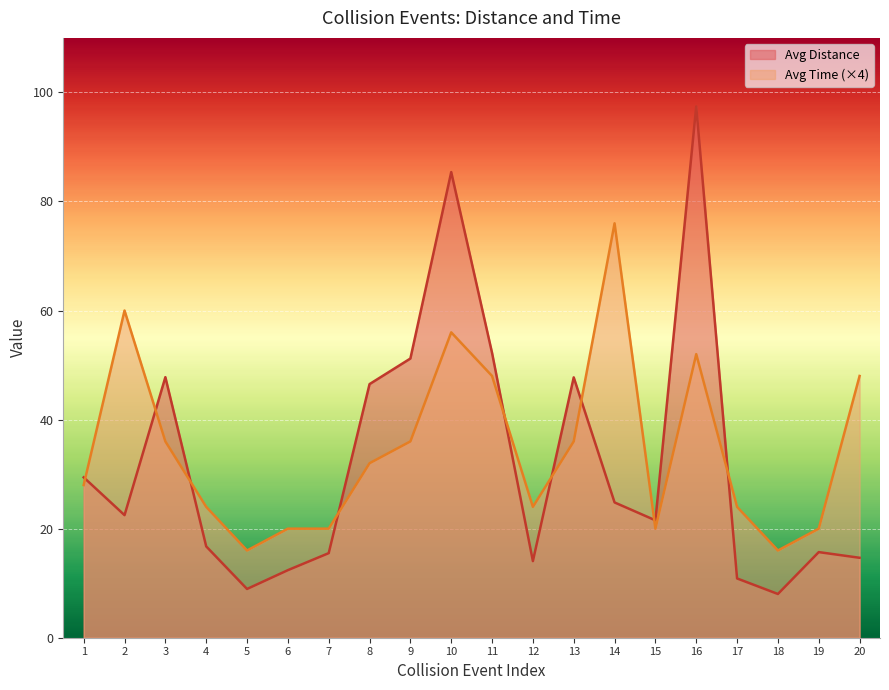

Rank the series at 16 from lowest to highest value.

Avg Time (×4), Avg Distance